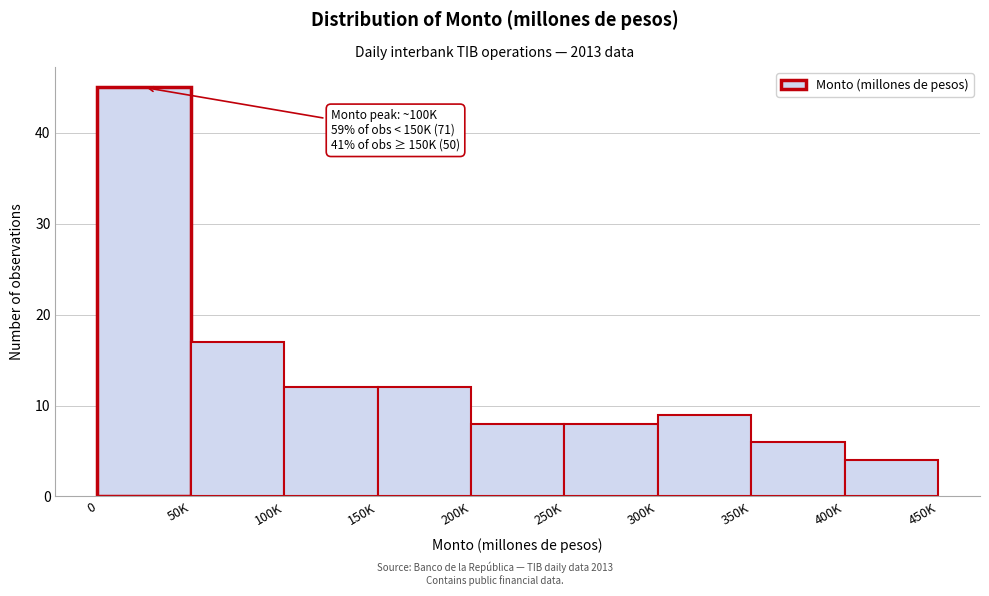

Reading right to left, what are all the values shown in this chart?

400K=4	350K=6	300K=9	250K=8	200K=8	150K=12	100K=12	50K=17	0=45